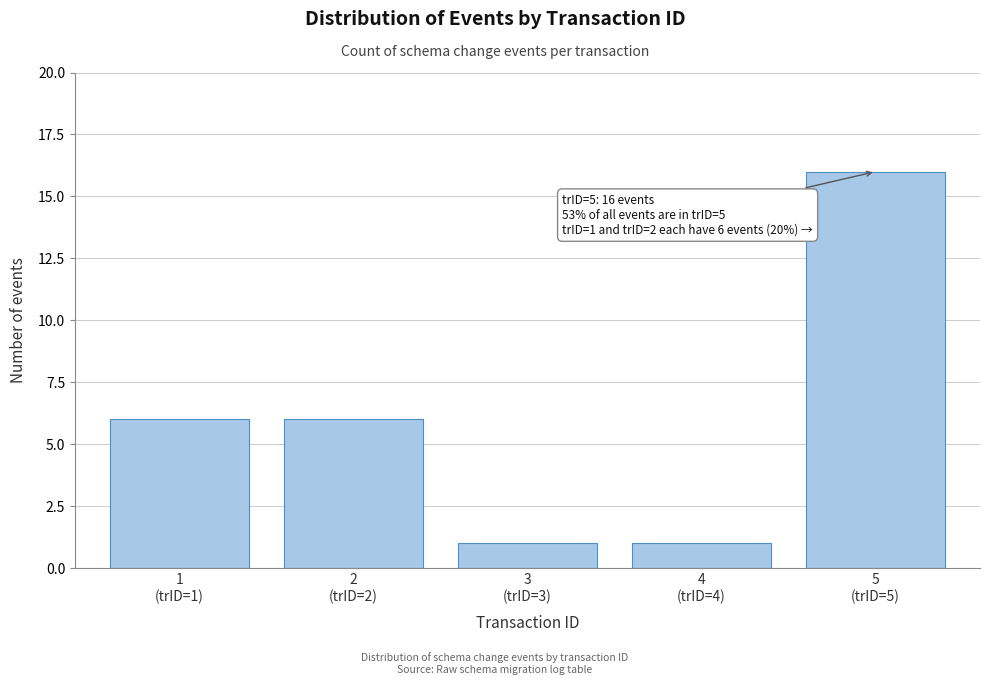

Reading left to right, what are all the values shown in this chart?

6	6	1	1	16